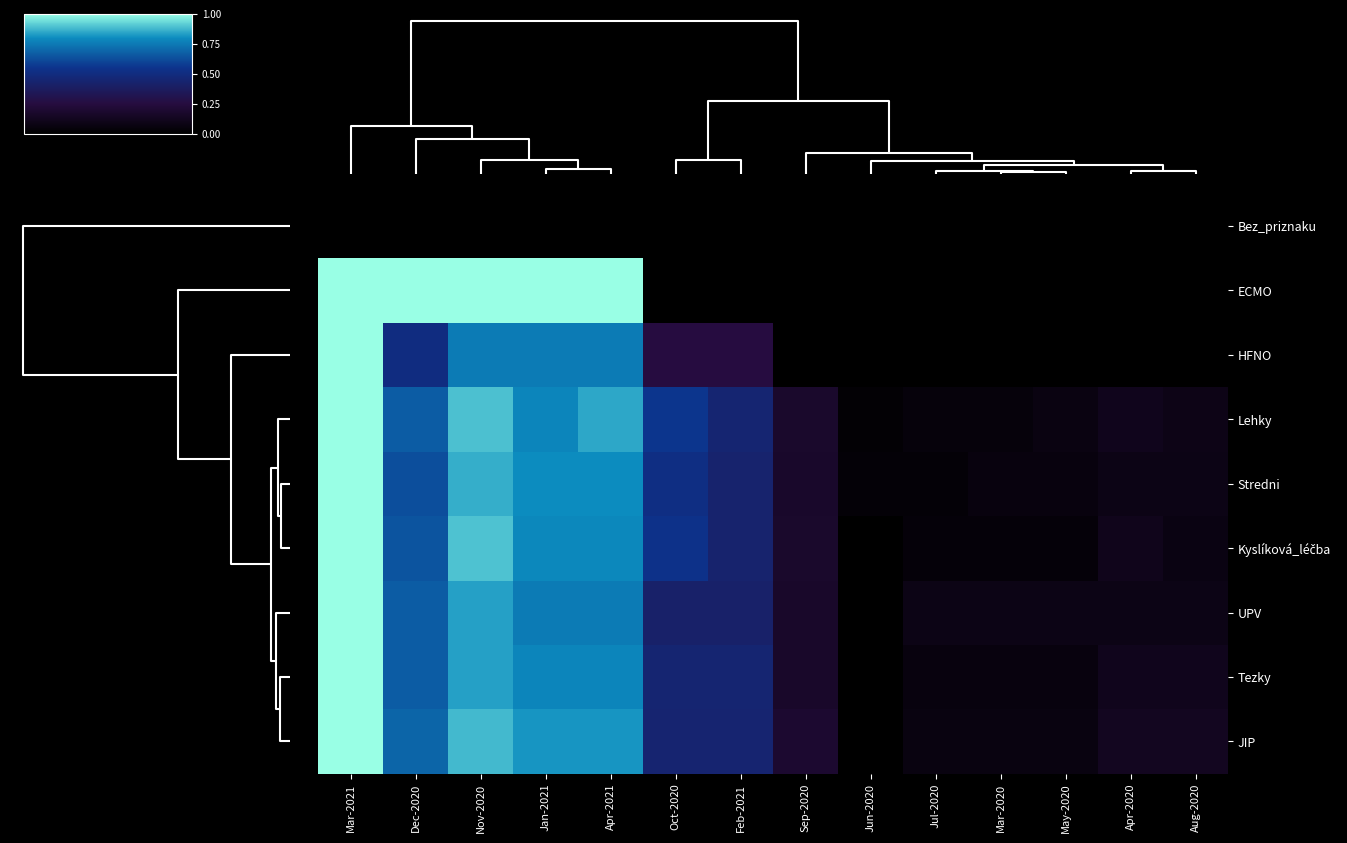

Rank the series by their maximum value, from lowest to highest.

Bez_priznaku, ECMO, HFNO, Lehky, Stredni, Kyslíková_léčba, UPV, Tezky, JIP